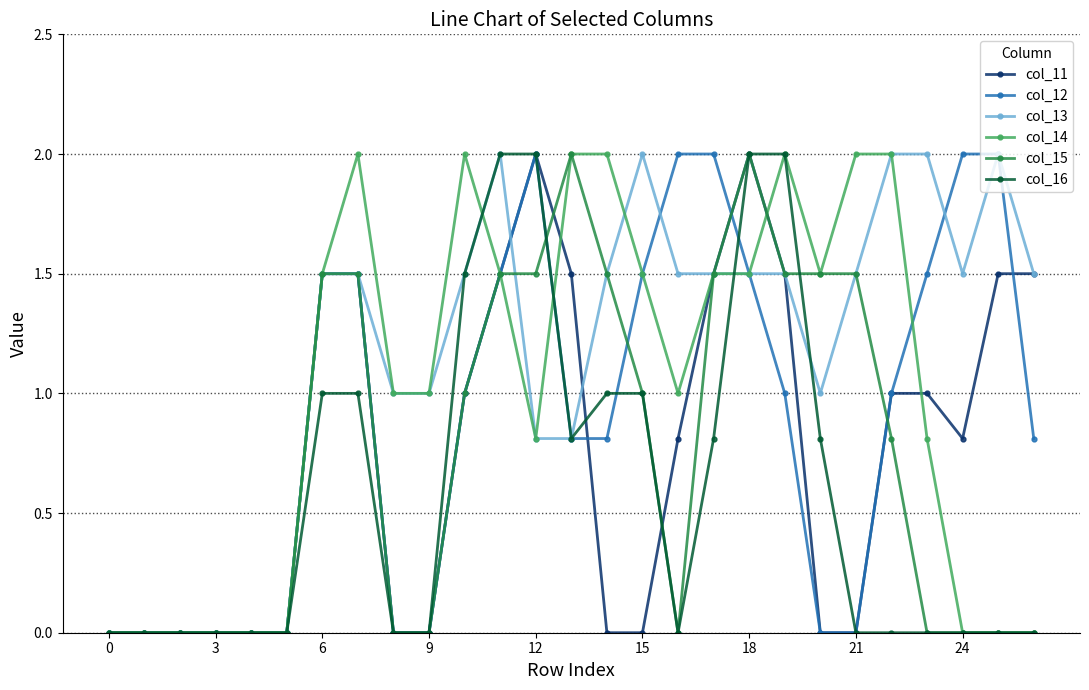

Which series has the largest total across all categories?

col_13